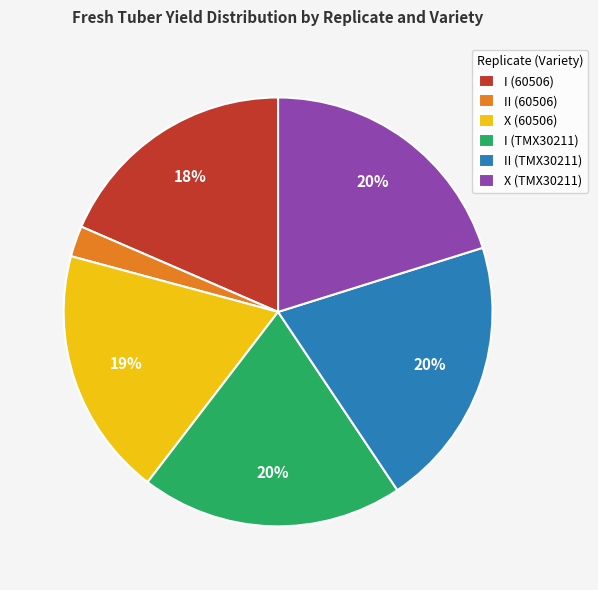

How many segments does this pie chart have?

6